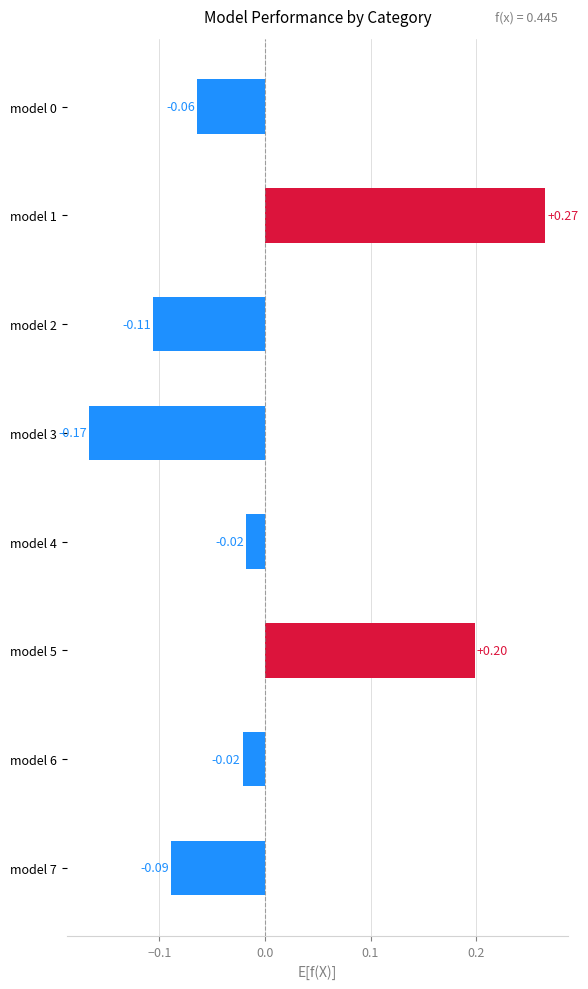

How many bars are there in total?

8